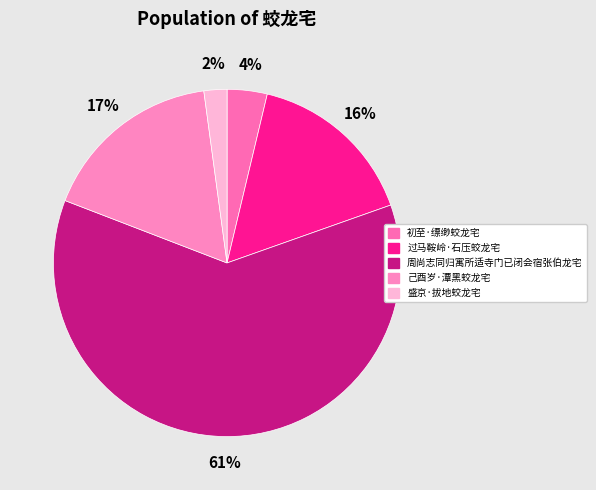

How many slices are in this pie chart?

5